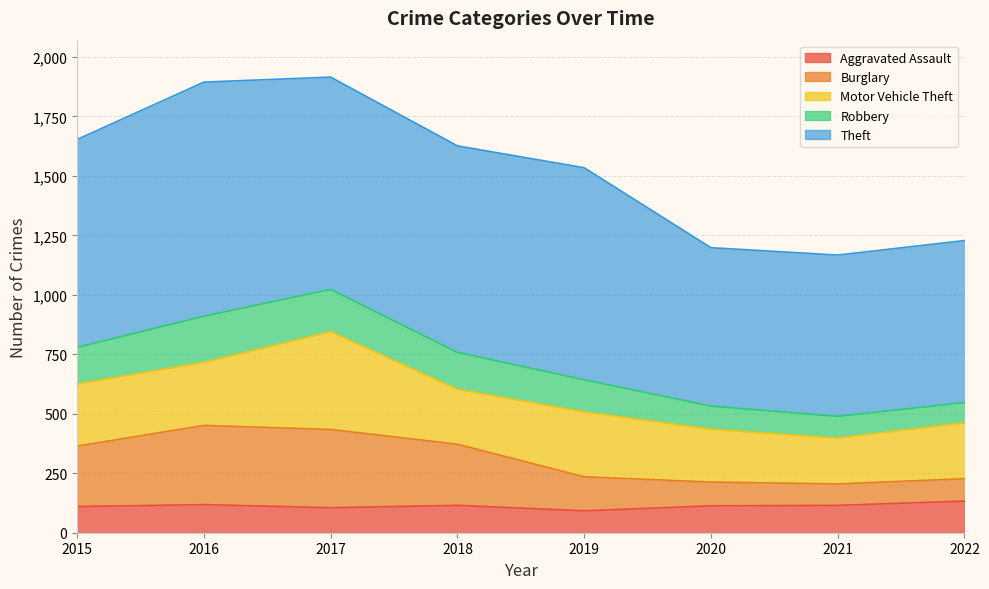

Count the number of categories in the chart.

8